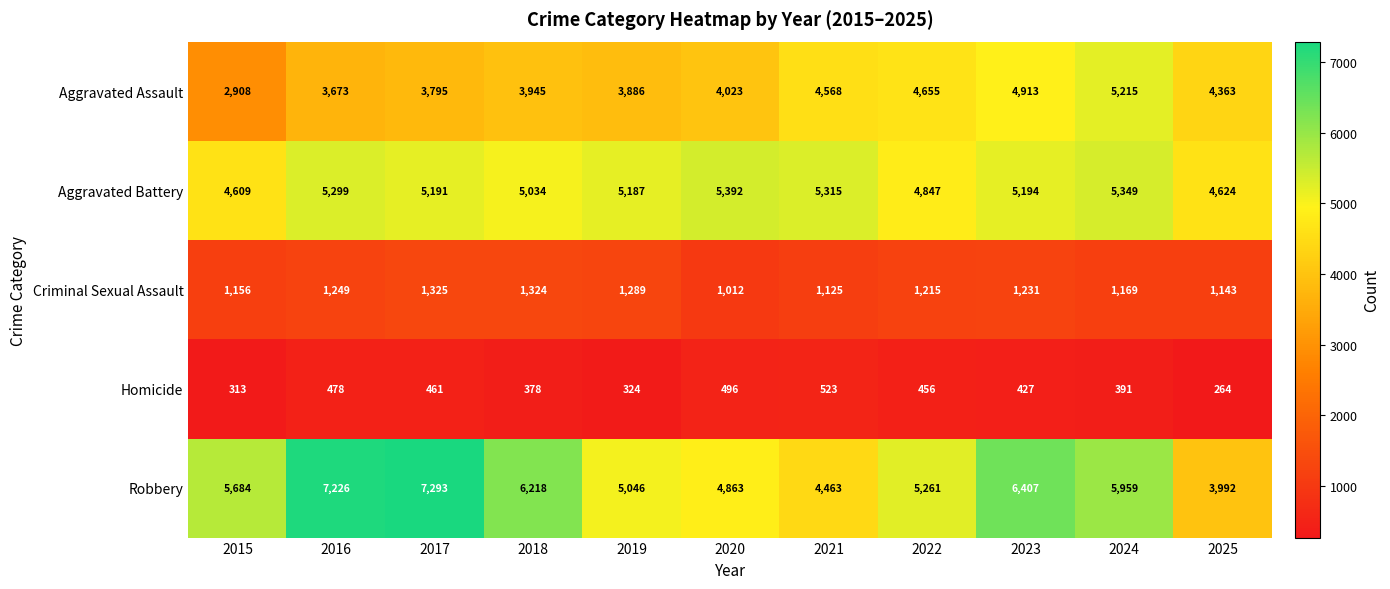

What is the total value across all series at 2019?

15732